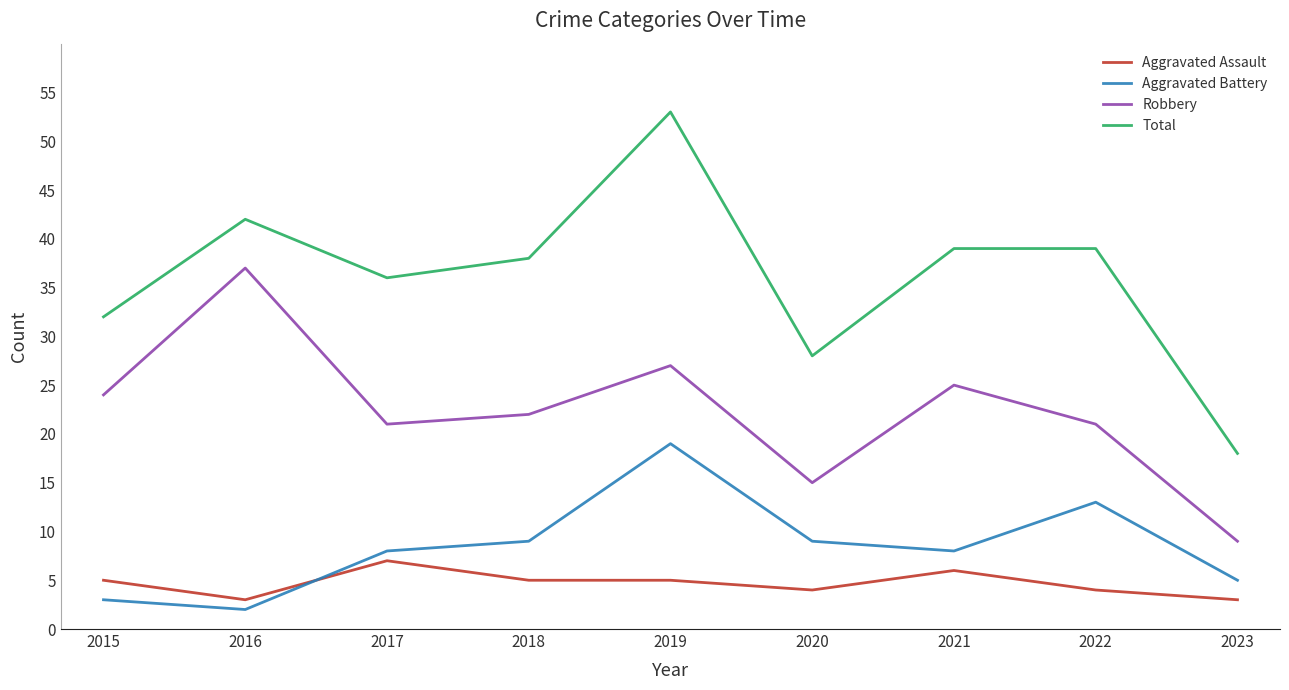

How many lines are shown in the chart?

4